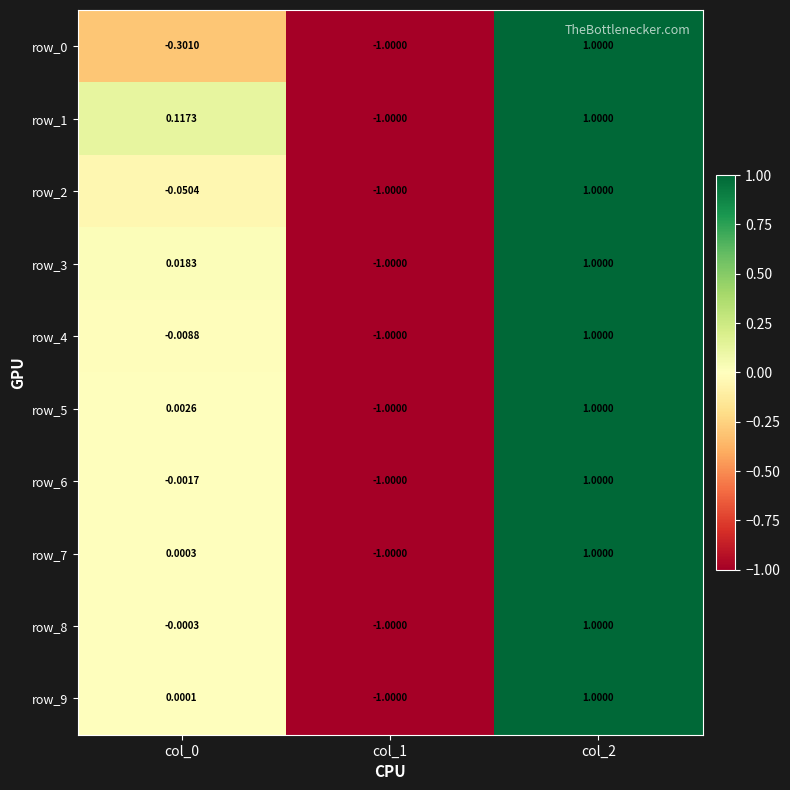

Is the value of row_5 at col_1 greater than the value of row_7 at col_0?

No